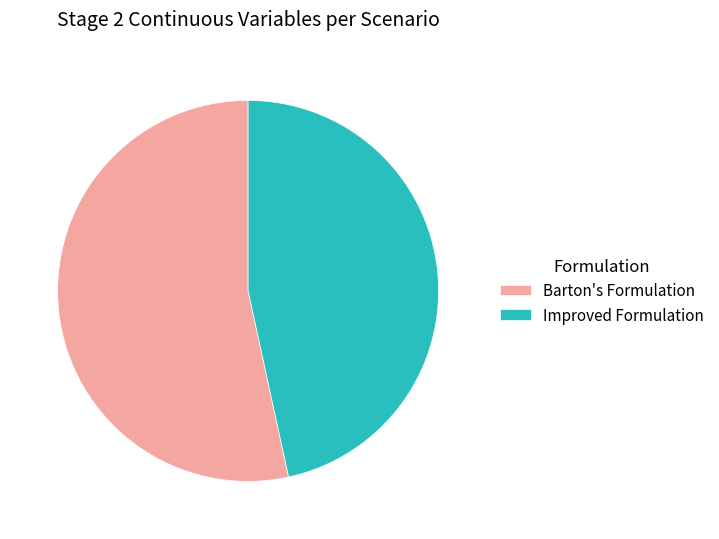

Rank the categories by value from lowest to highest.

Improved Formulation, Barton's Formulation